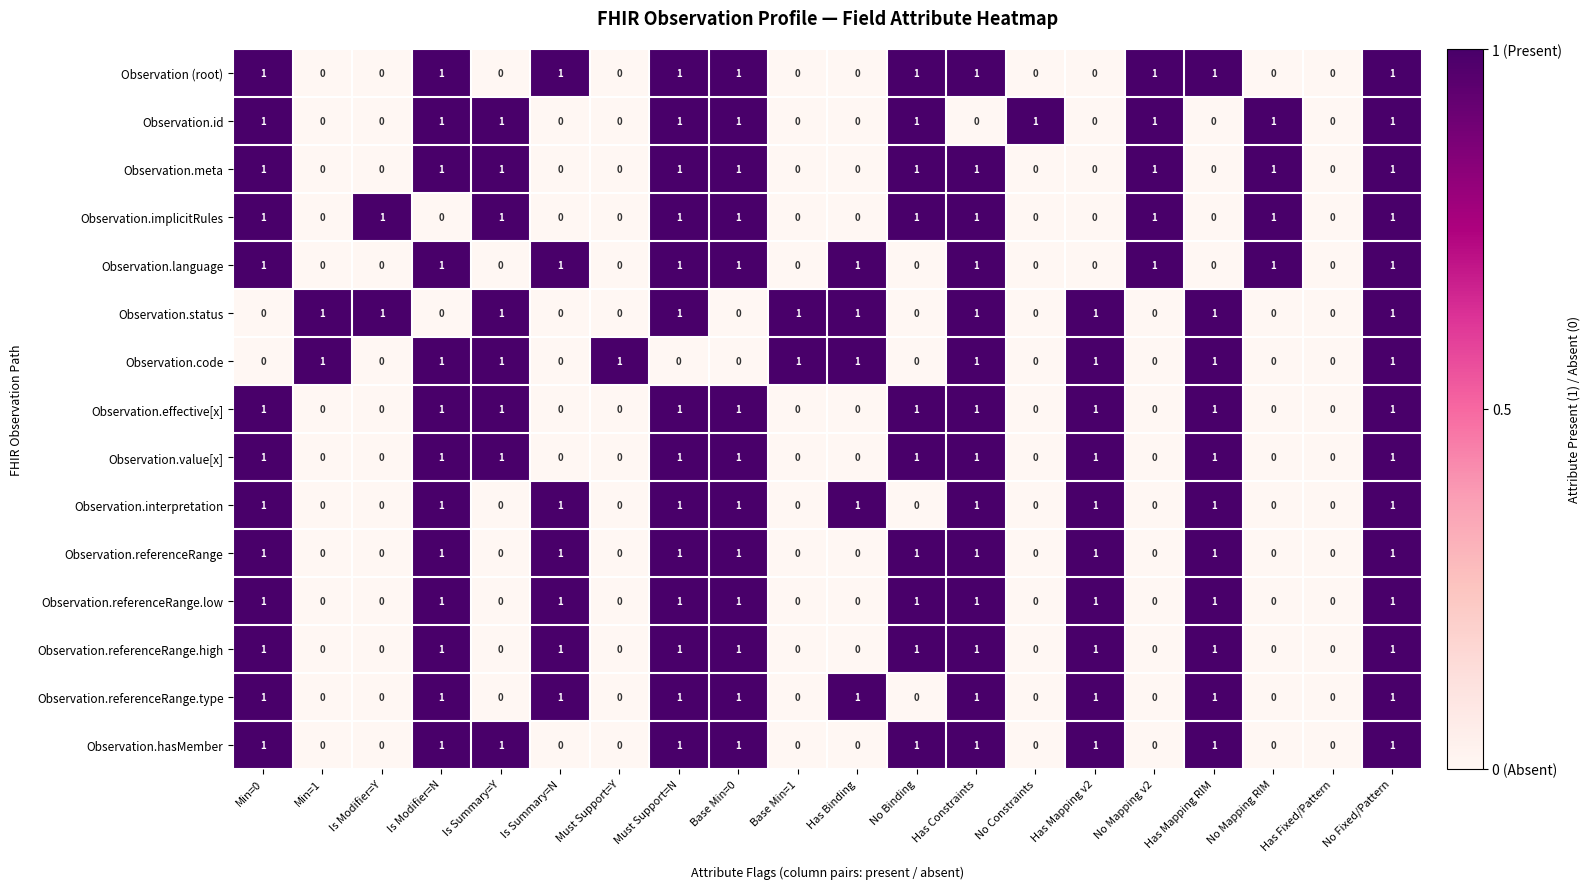

The Observation.implicitRules series shows 0 at Min=1. True or false?

True